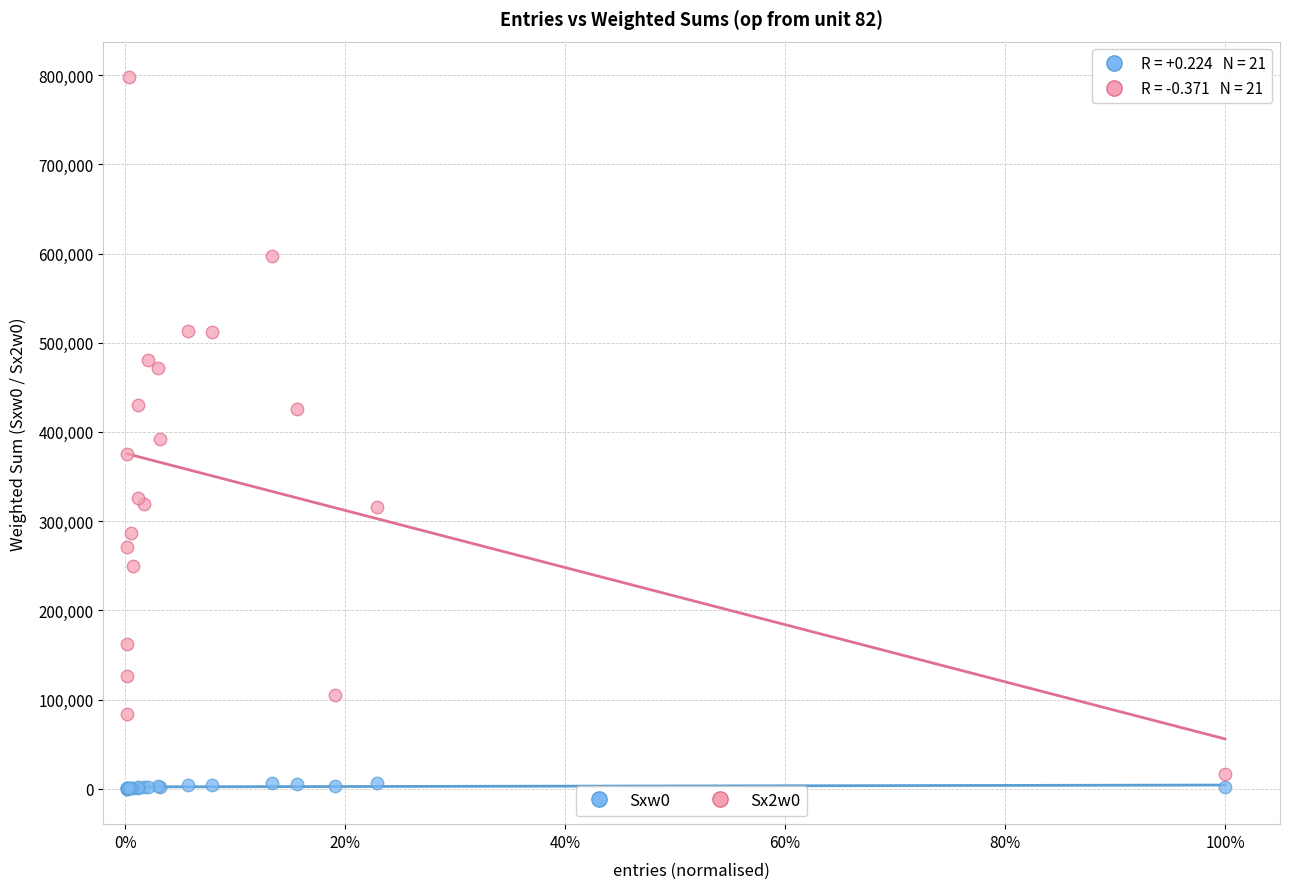

Which series has the largest Y range (max minus min)?

Sx2w0